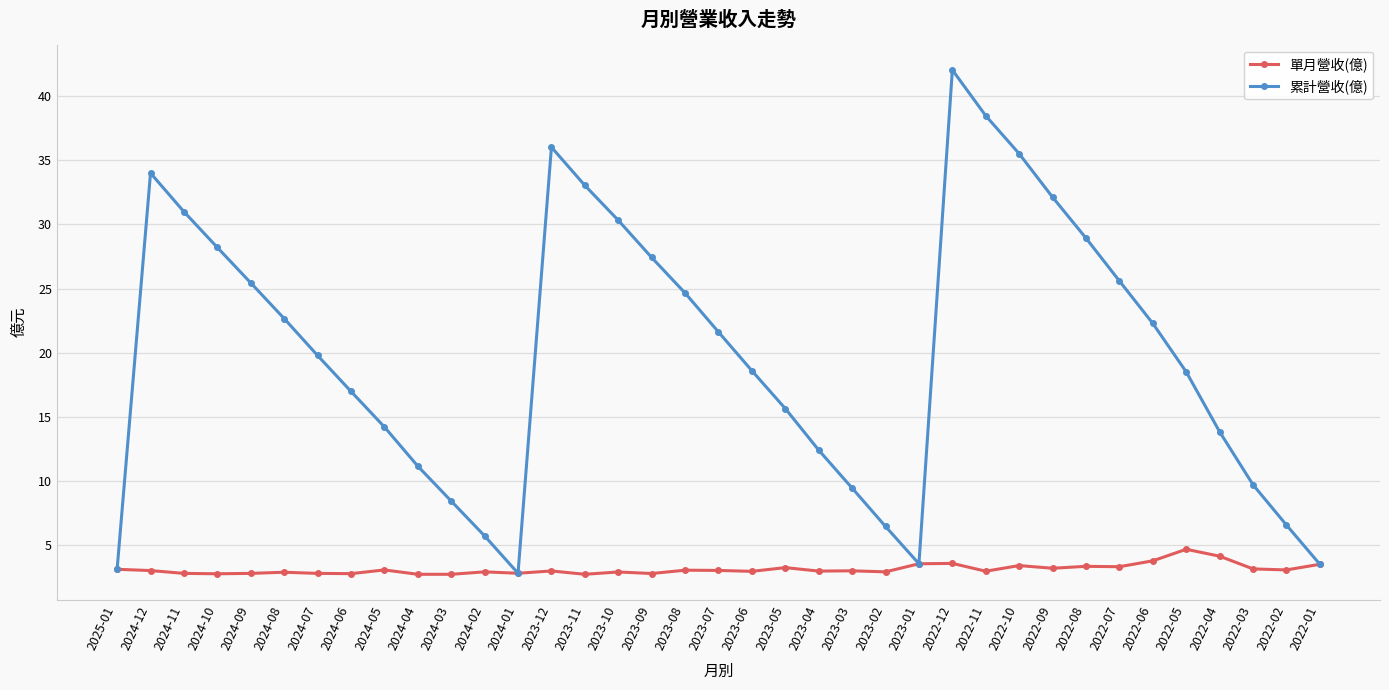

True or false: 單月營收(億) has more than 1 interior local peaks.

True